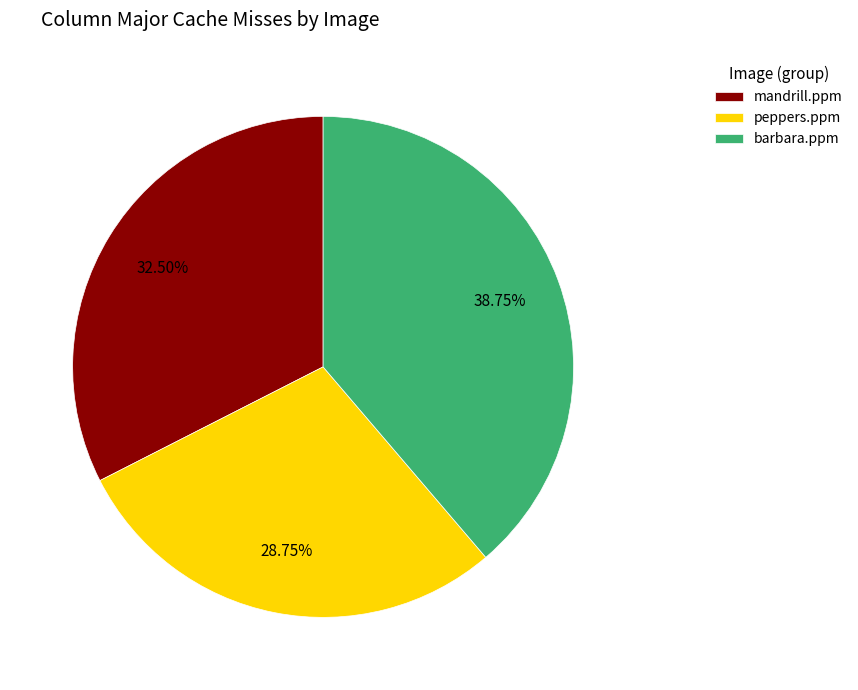

Do barbara.ppm and peppers.ppm together represent more than half of the pie?

Yes